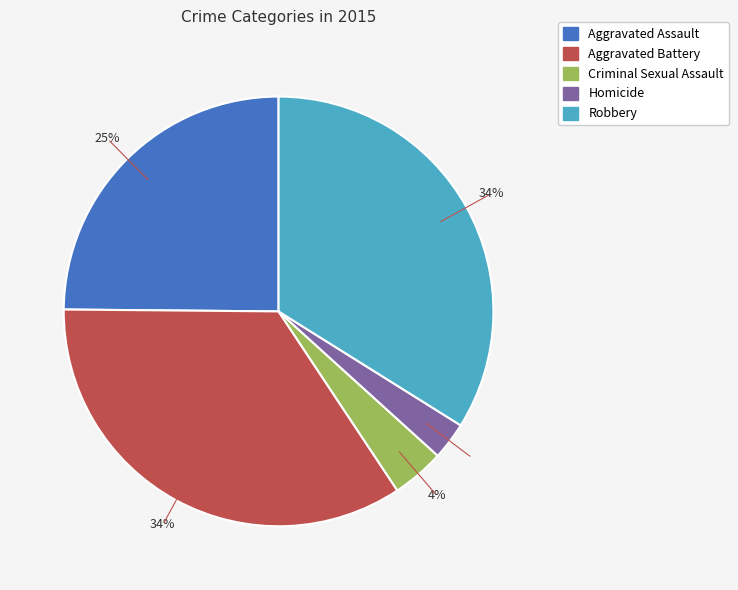

What percentage is the Robbery slice, to the nearest percent?

34%